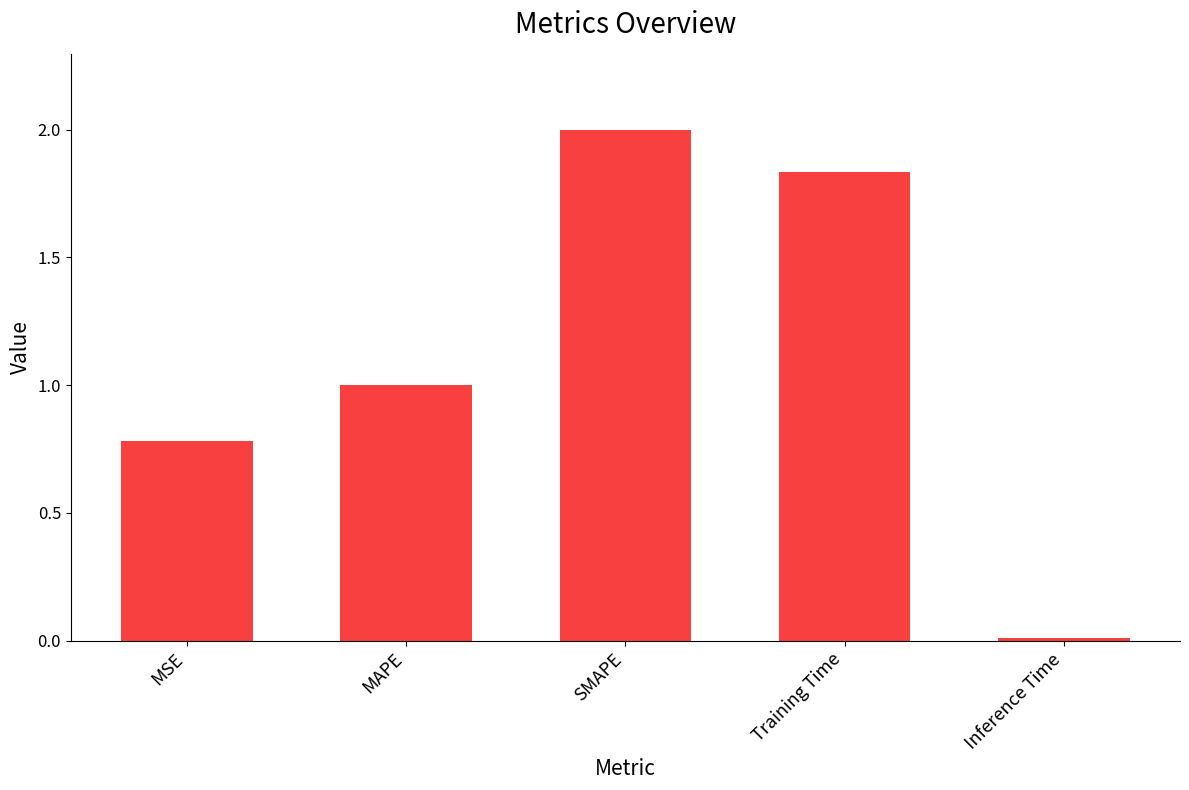

What is the label of the 4th bar from the left?

Training Time